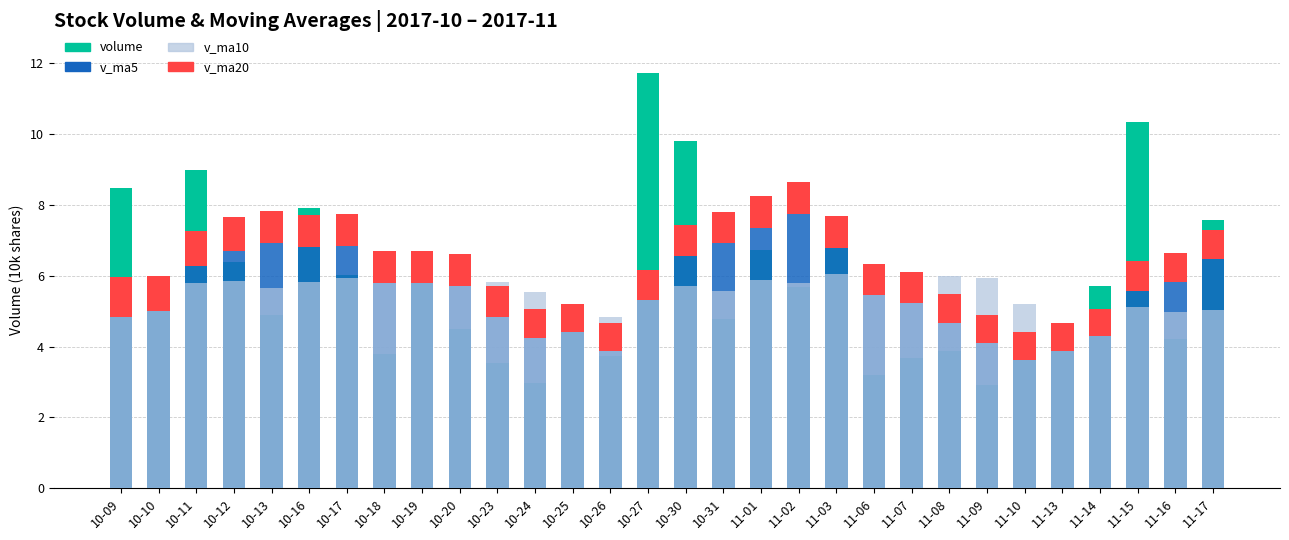

How many bars are there in each group?

4